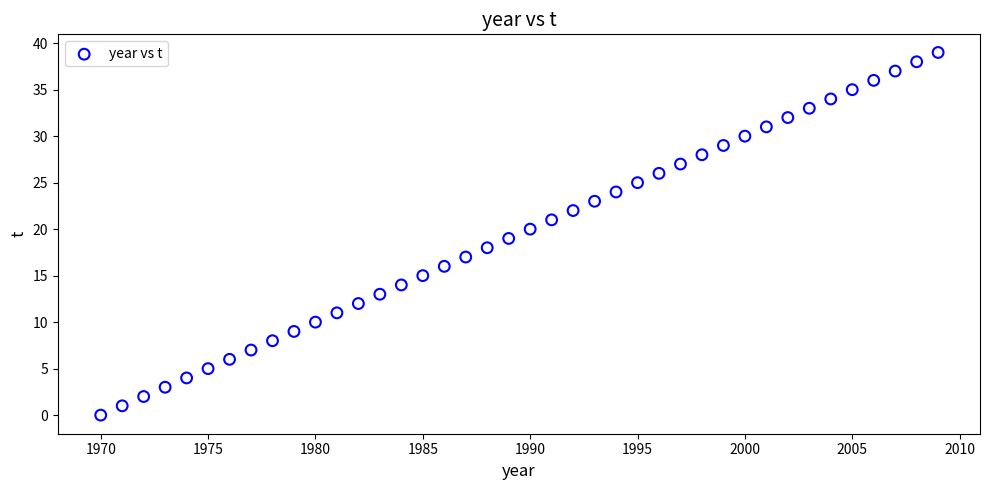

What is the range of X values (max minus min)?

39